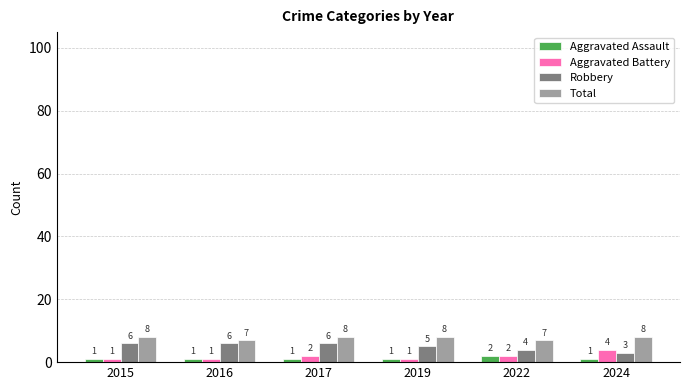

True or false: Total has a value of 8 at 2019.

True